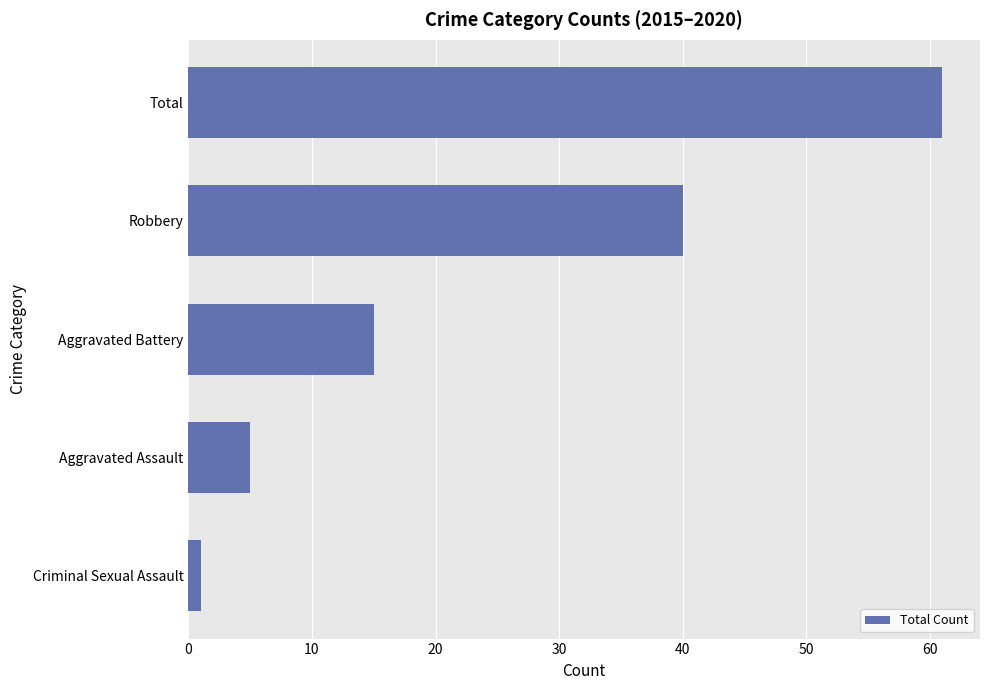

Between Criminal Sexual Assault and Total, which is larger?

Total